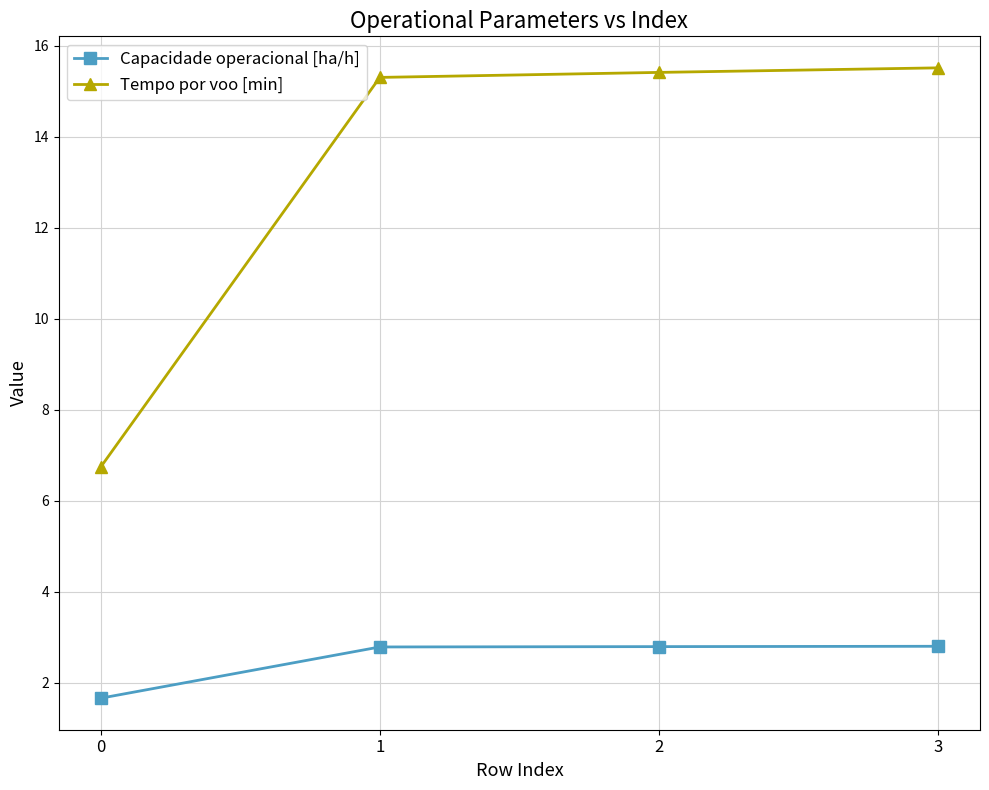

The value of Capacidade operacional [ha/h] at 3 is 1.2. True or false?

False